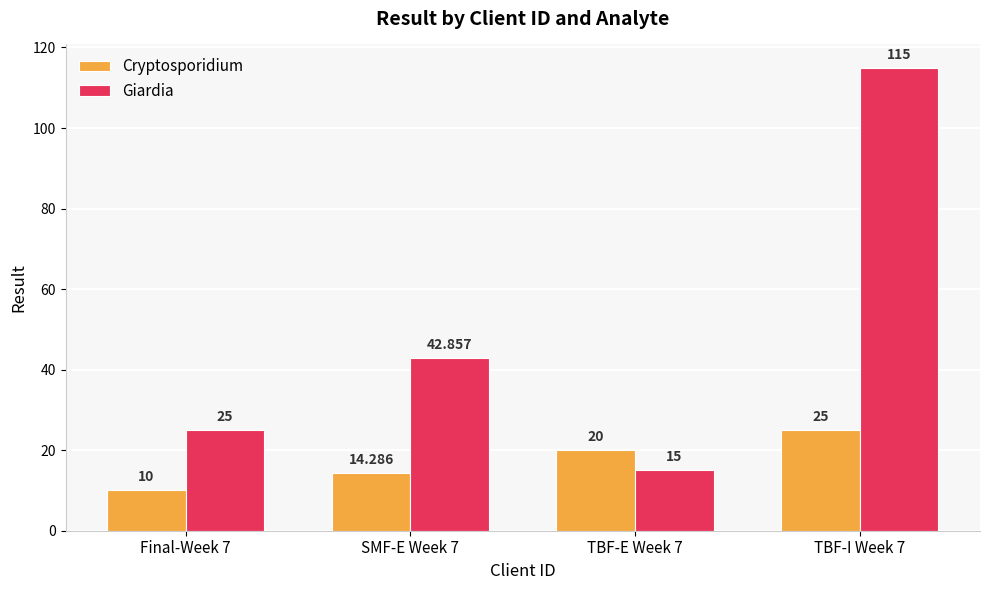

Which series has the largest range (max minus min)?

Giardia